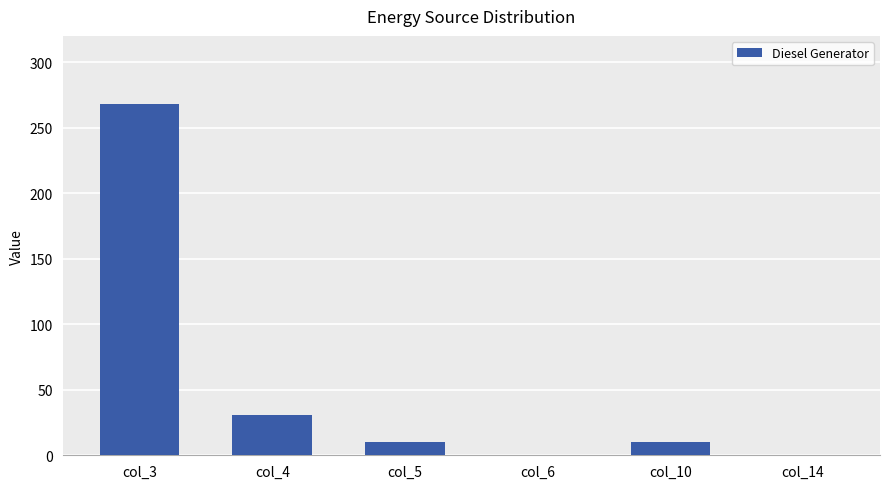

What is the sum of all values?

319